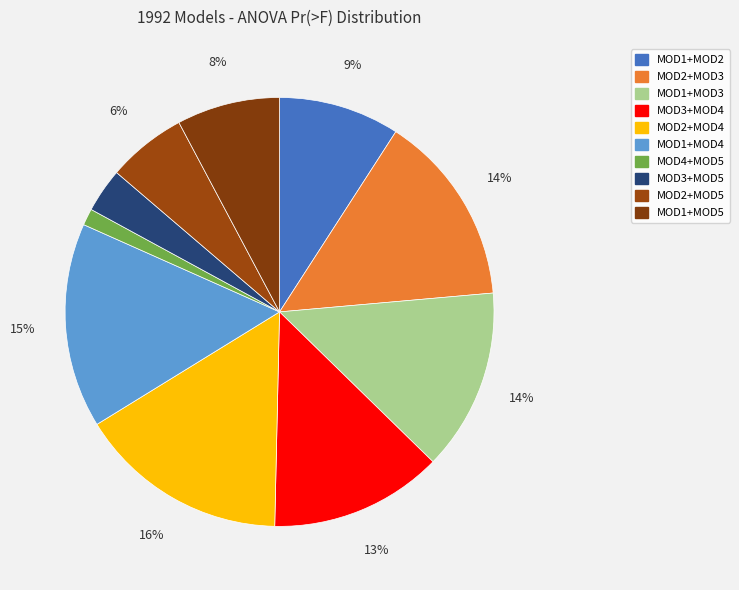

Count the number of slices in the pie.

10